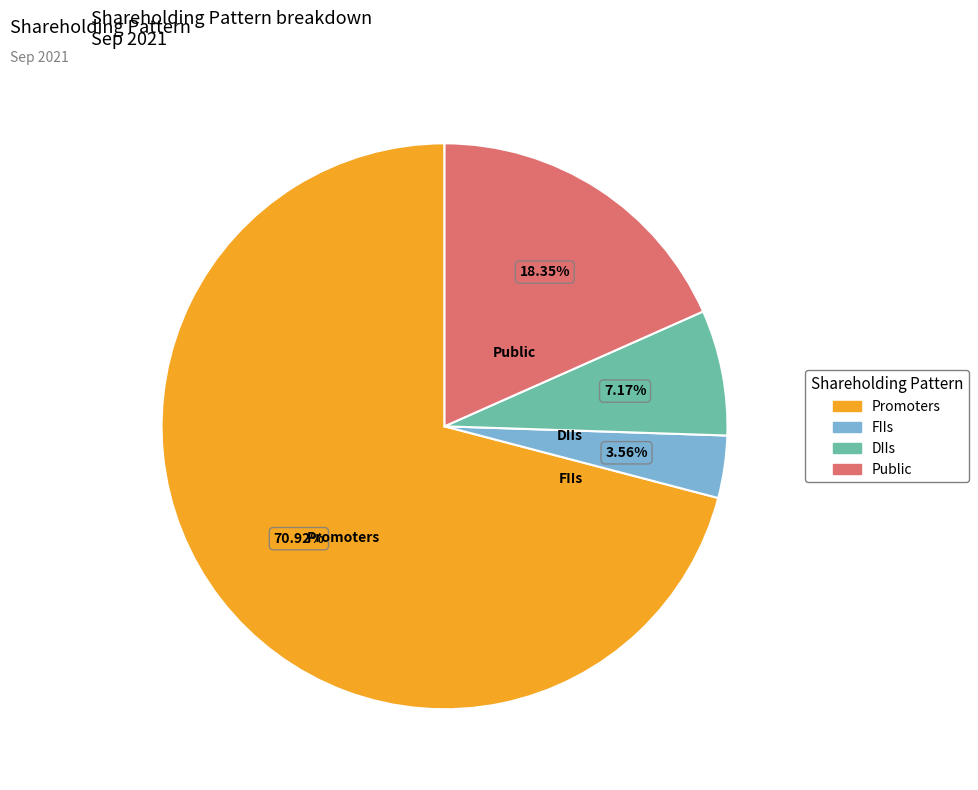

Which category has the biggest portion of the pie?

Promoters